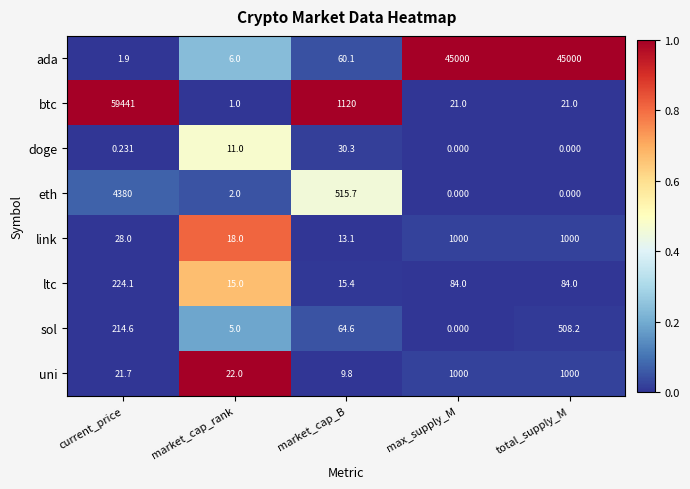

How many categories are shown in the chart?

5